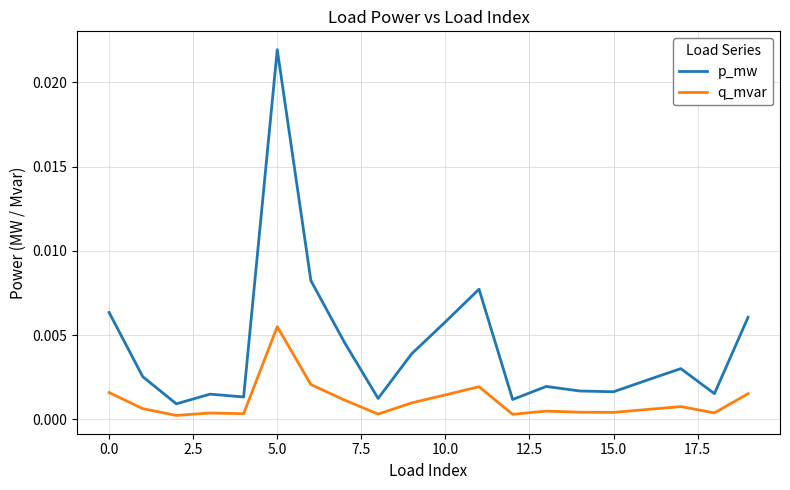

List the series in order of their peak value, highest first.

p_mw, q_mvar